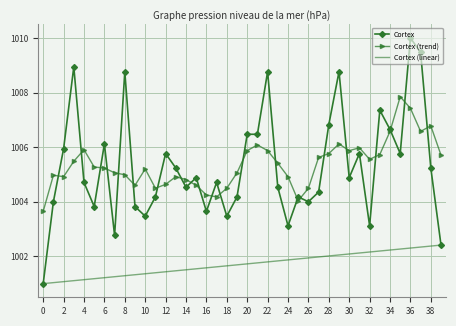

List the series in order of their peak value, lowest first.

Cortex (linear), Cortex (trend), Cortex